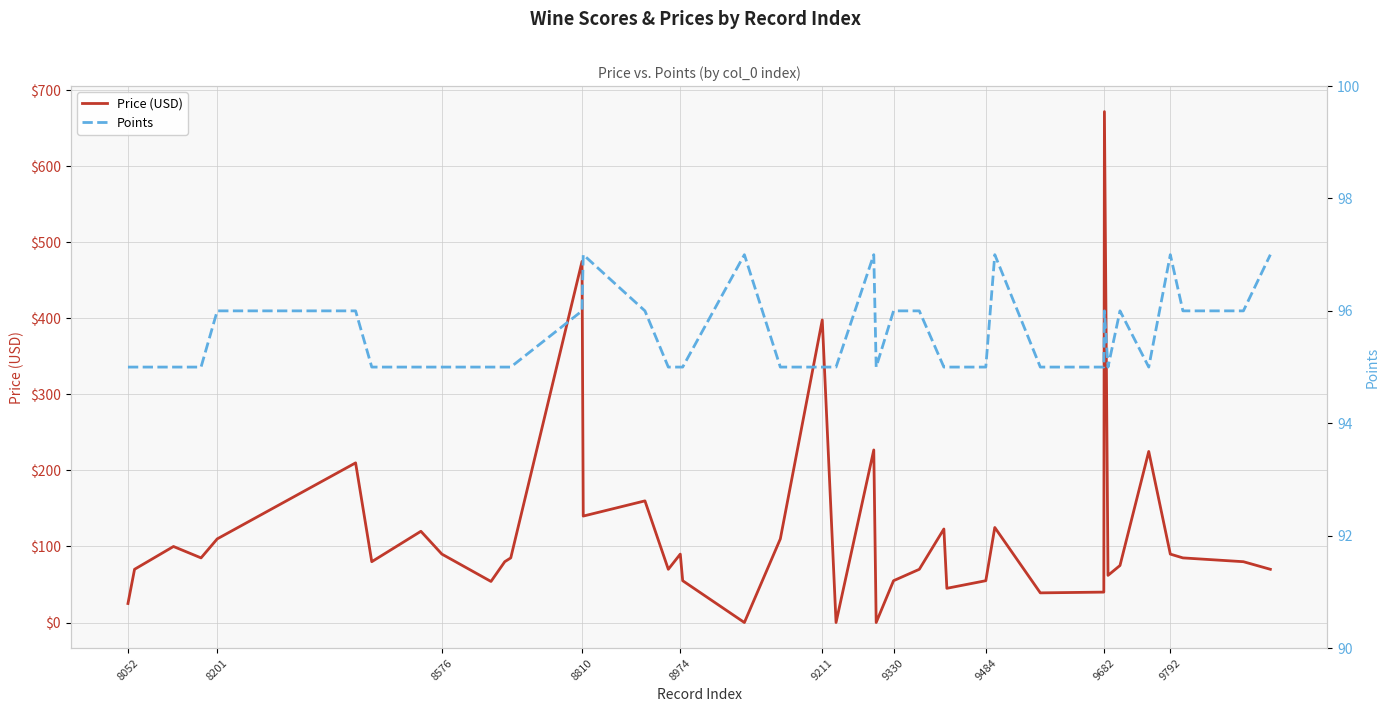

How many values in Price (USD) are above zero?

37